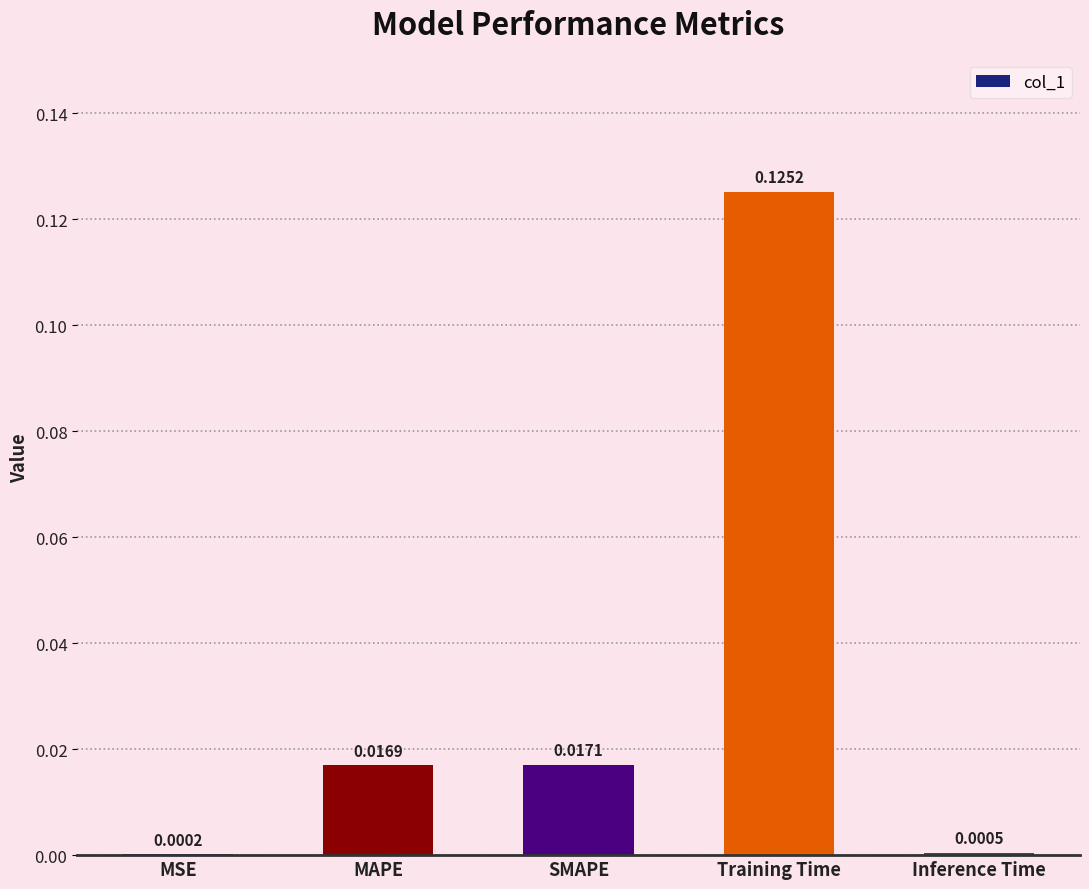

Where is the data nearest to the value 0?

MSE